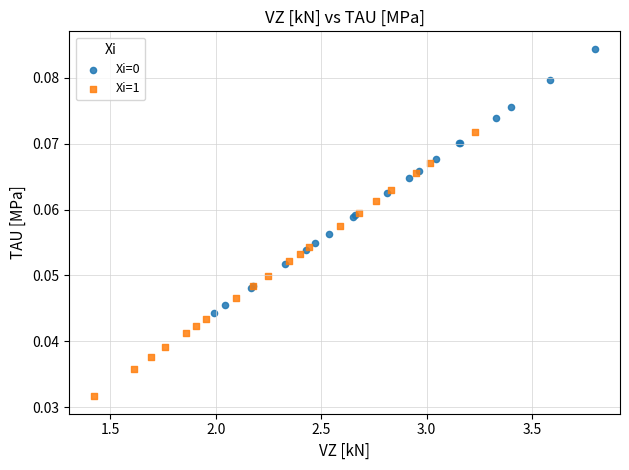

Which series contains the lowest Y value?

Xi=1